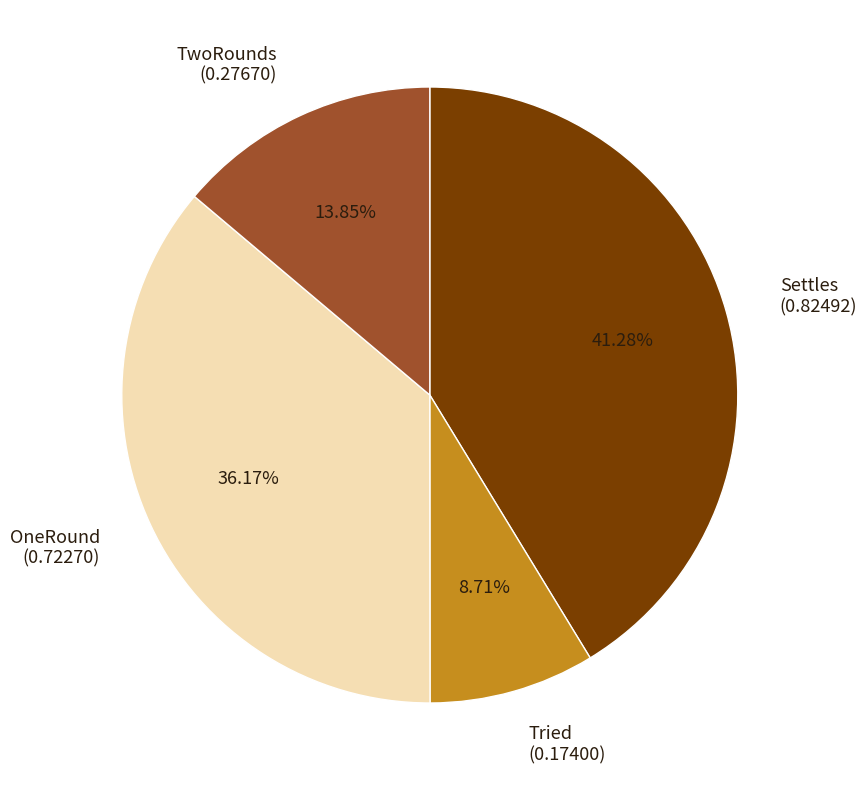

To the nearest percent, what is the difference between the largest and smallest slice percentages?

33%